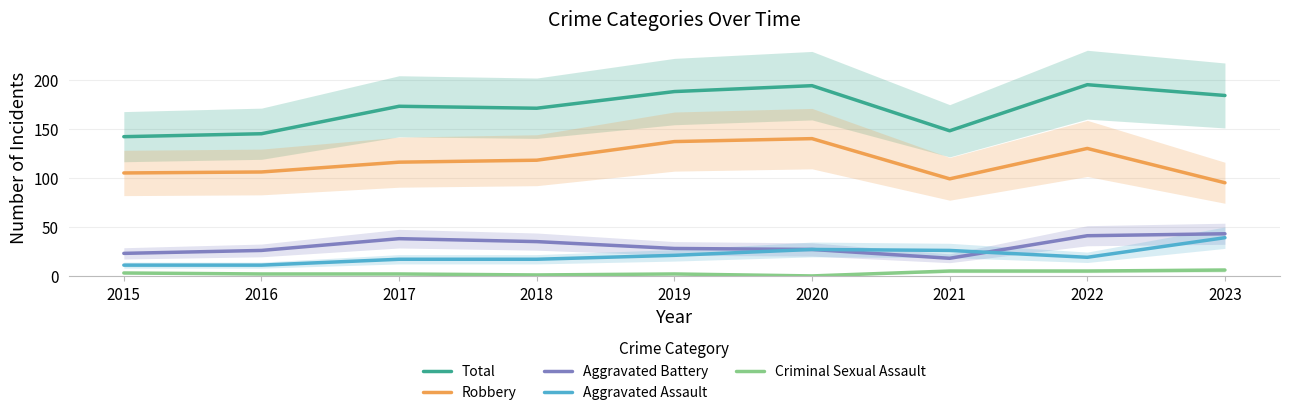

What is the value of the Total point at the 7th from the left?

148